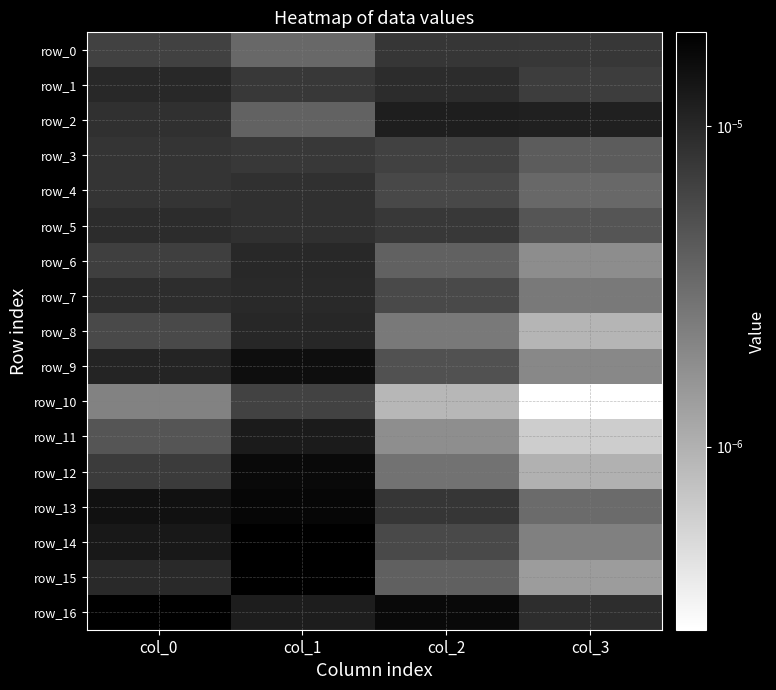

Which series has the widest spread of values?

row_15